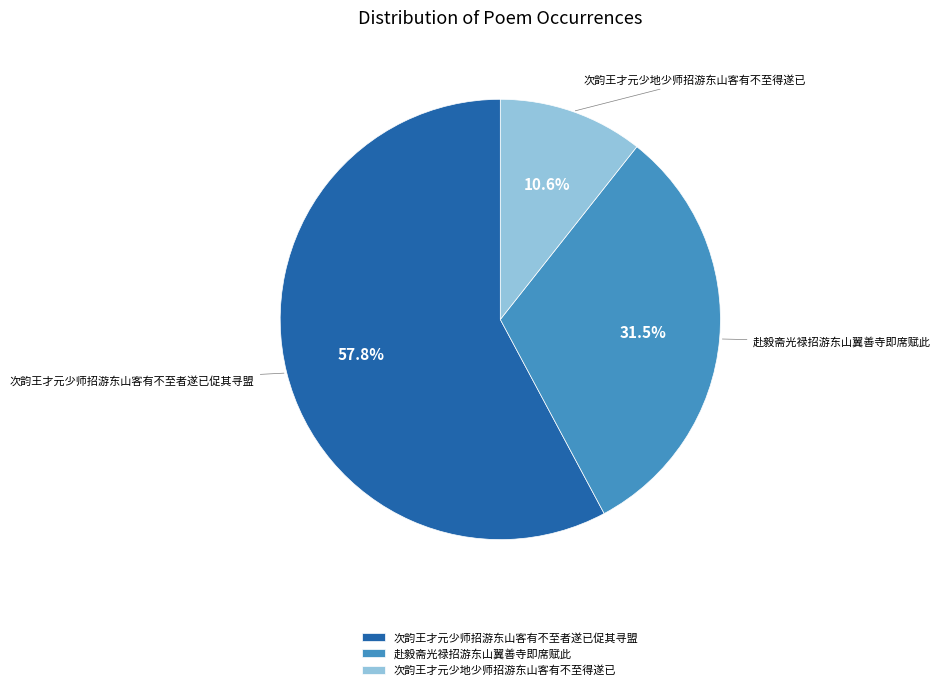

Combined, do 赴毅斋光禄招游东山翼善寺即席赋此 and 次韵王才元少师招游东山客有不至者遂已促其寻盟 account for over 50%?

Yes